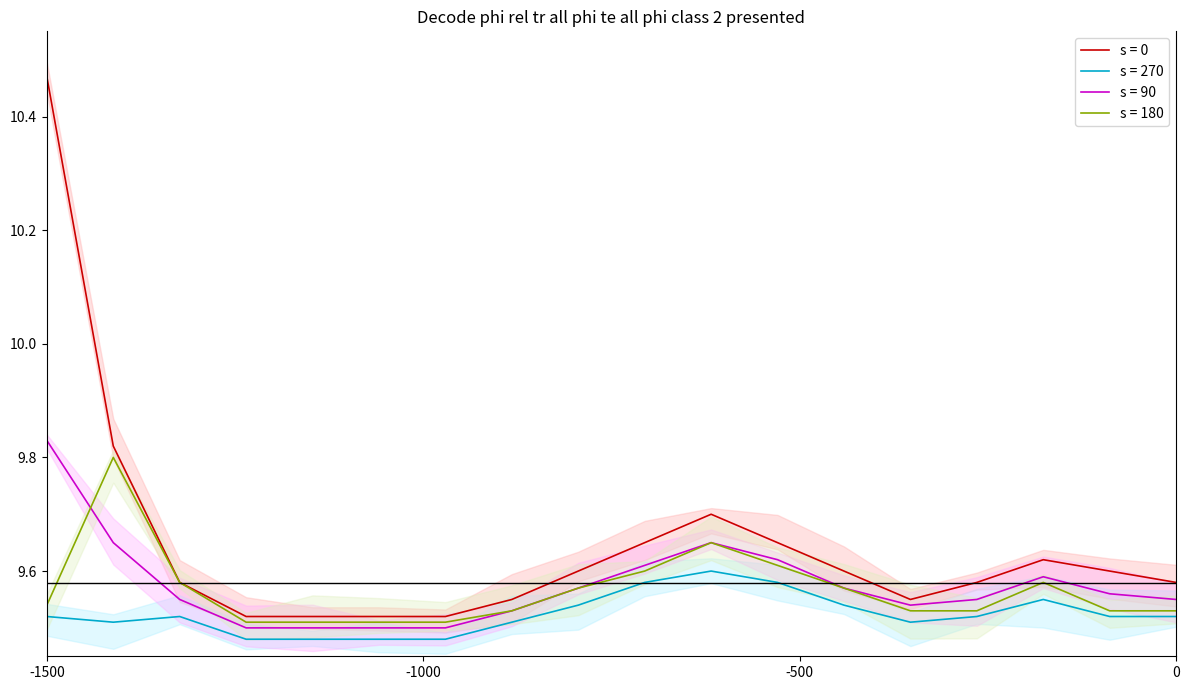

How many lines are shown in the chart?

4